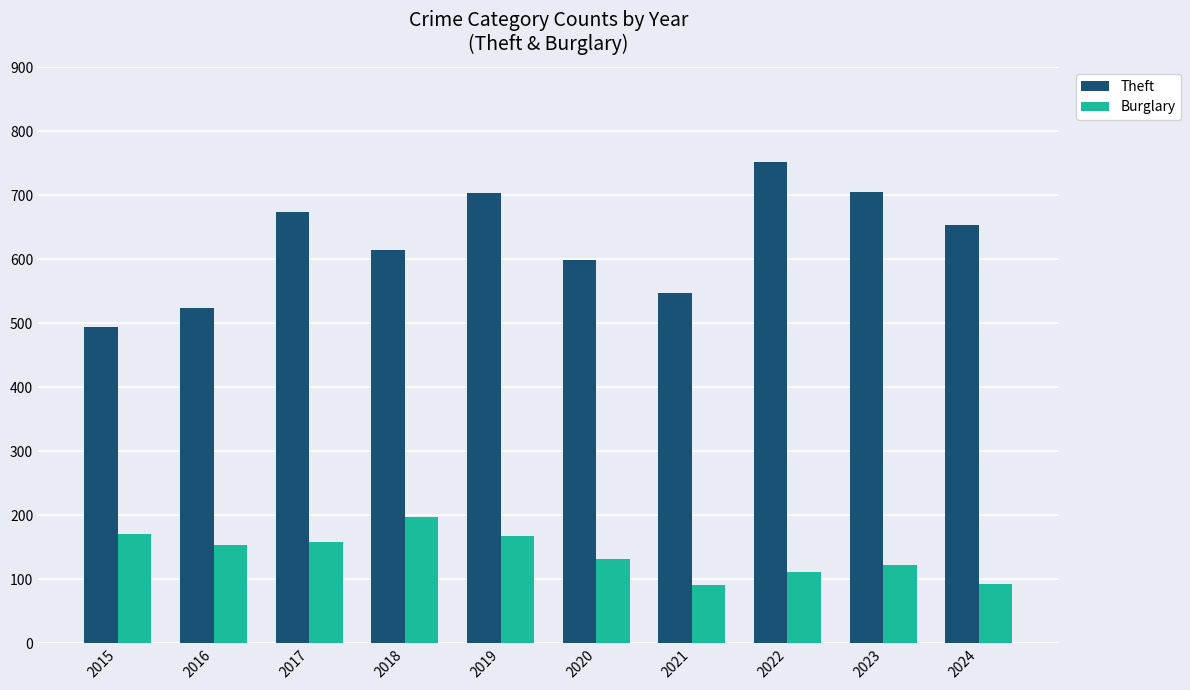

True or false: Burglary has a value of 65 at 2020.

False